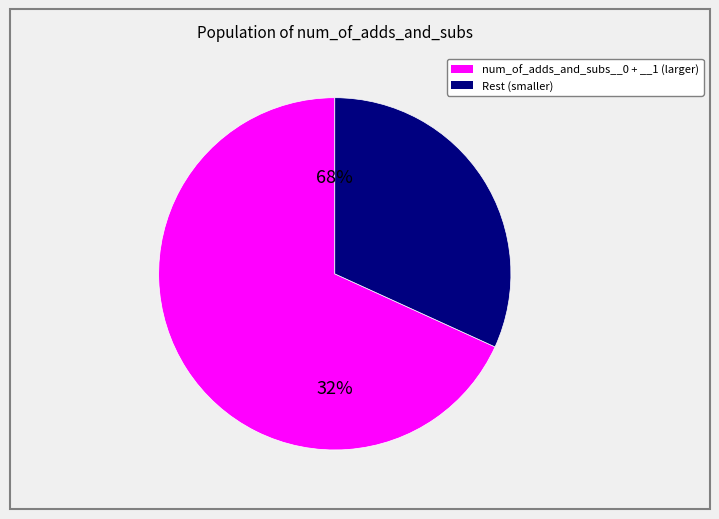

True or false: num_of_adds_and_subs__9 accounts for 8% of the total.

False